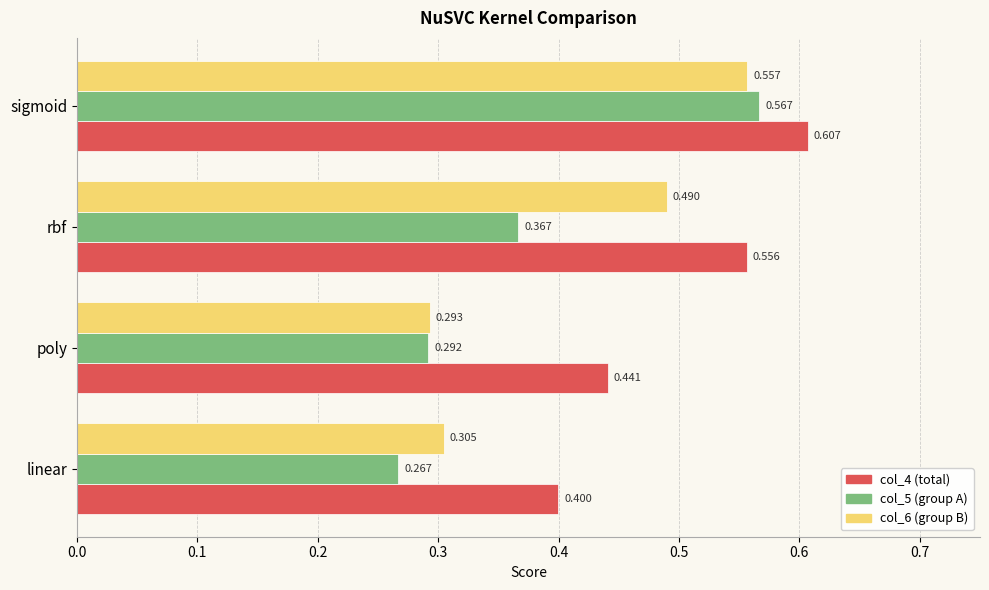

Count the number of data series in this chart.

3